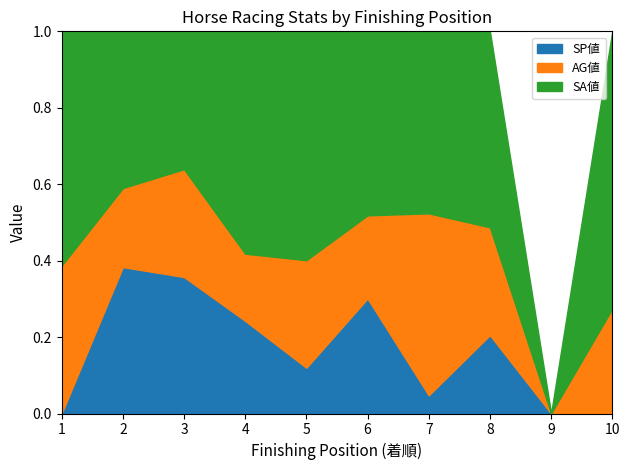

The SP値 series shows 0.2 at 9. True or false?

False